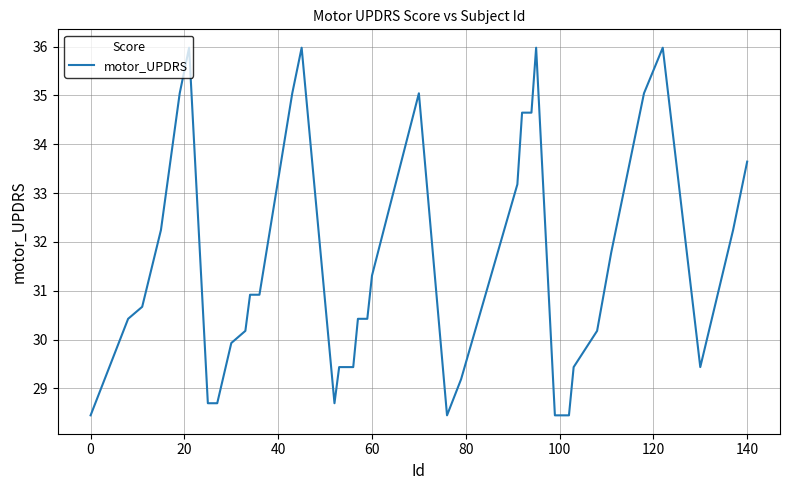

What is the greatest value displayed?

36.0